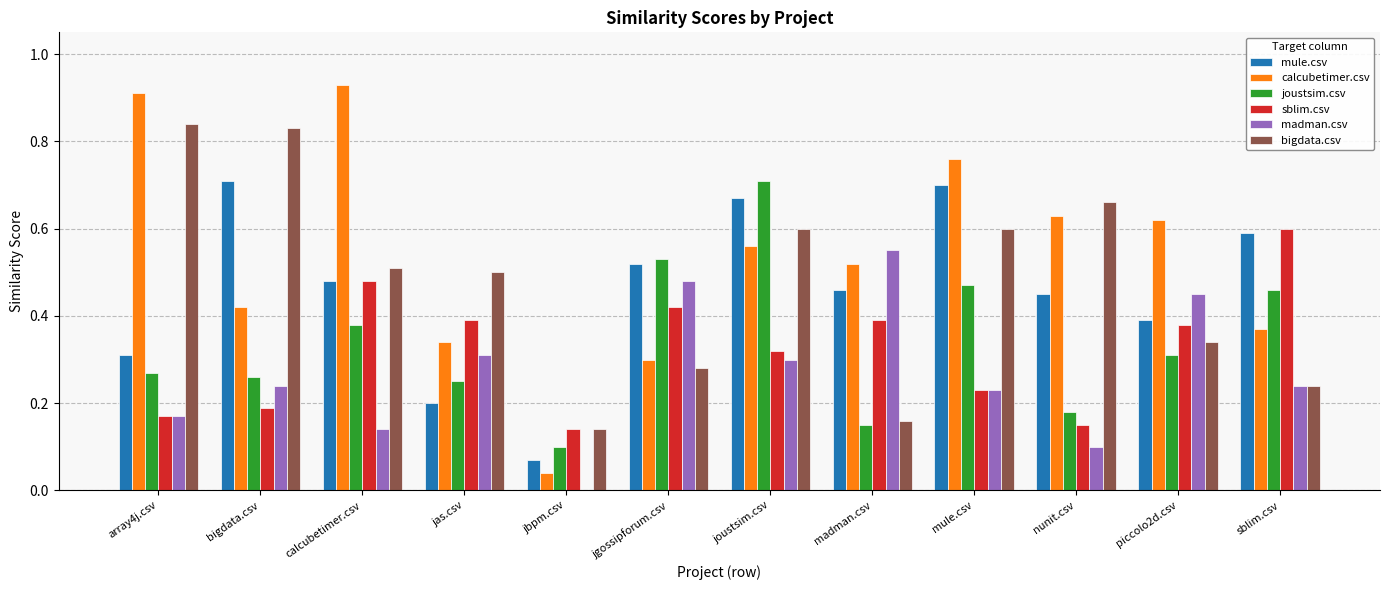

At which label does joustsim.csv reach its peak?

joustsim.csv